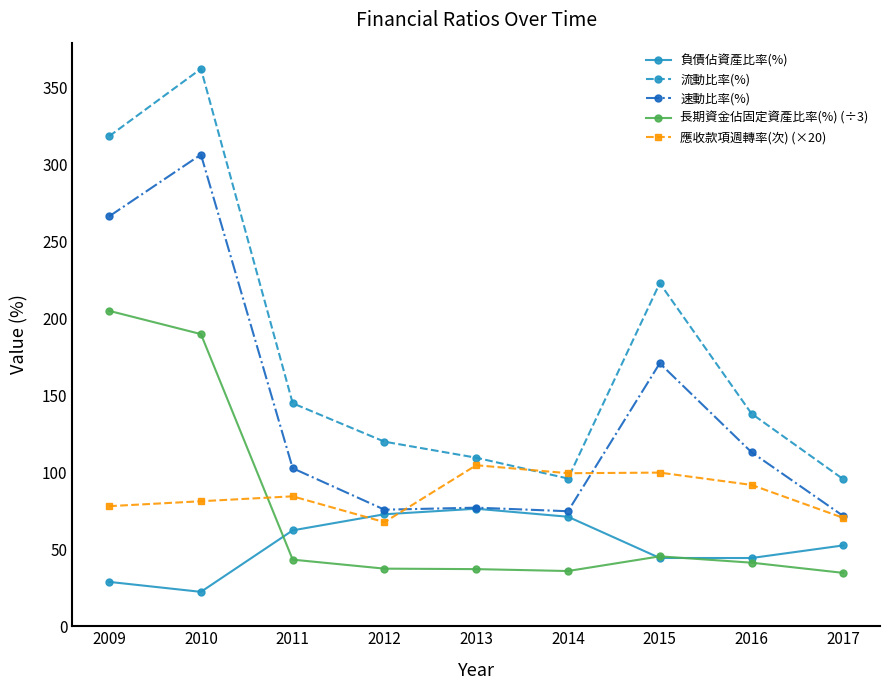

Between 2009 and 2011, which series saw the biggest shift?

流動比率(%)